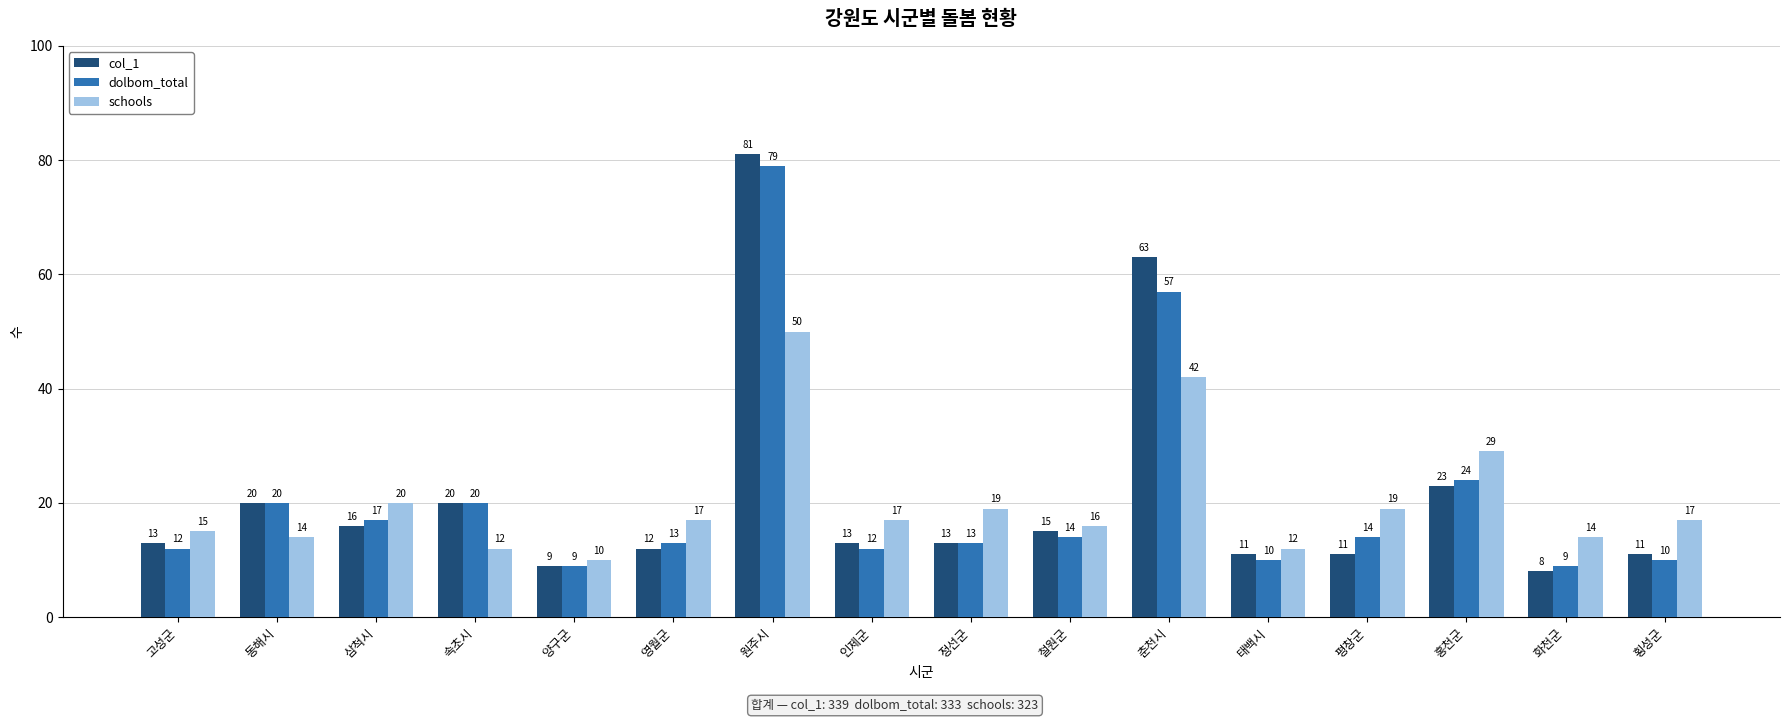

Which category has the lowest value across all series?

화천군